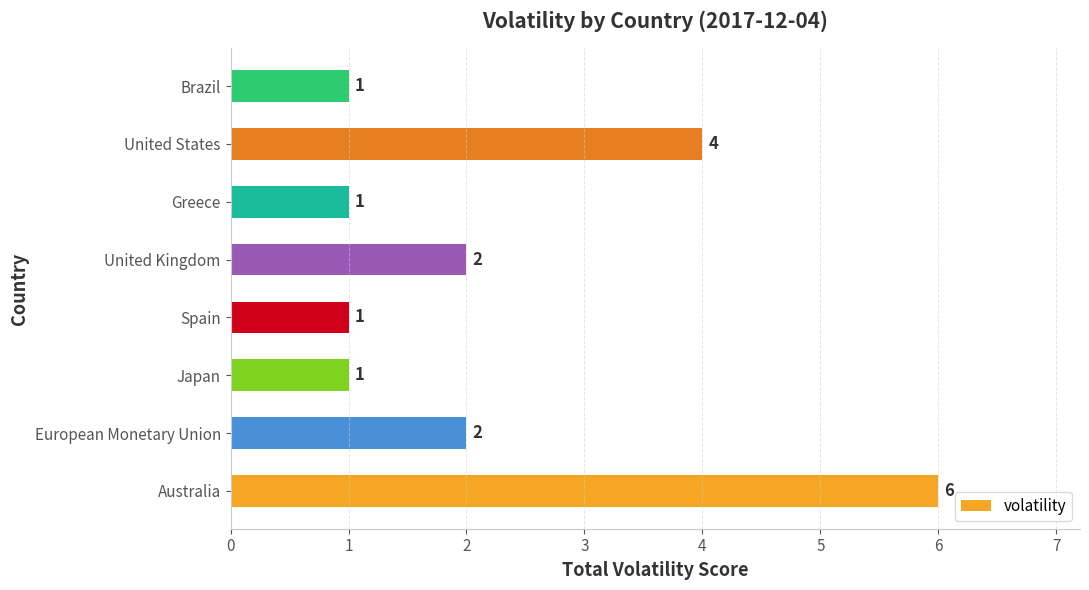

What is the change in value from Greece to United States?

+3